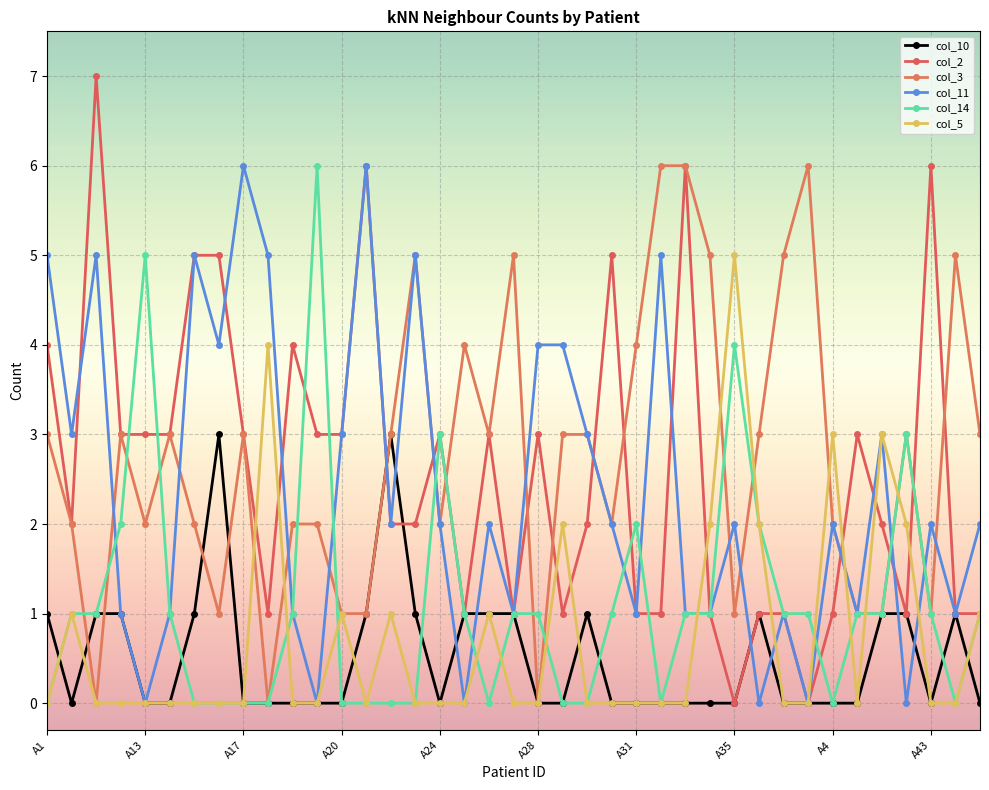

Which label corresponds to the largest value in the chart?

A11